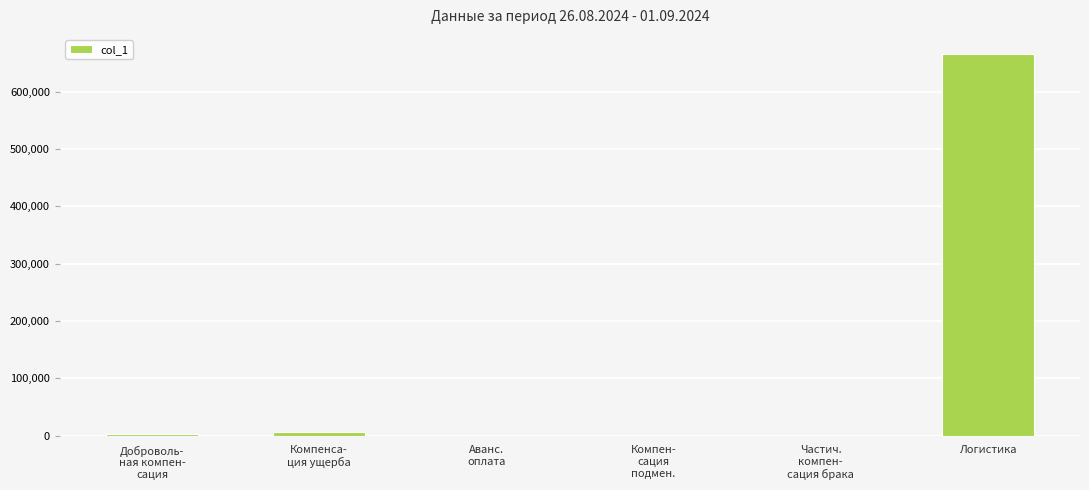

Which category has the highest value across all series?

Логистика